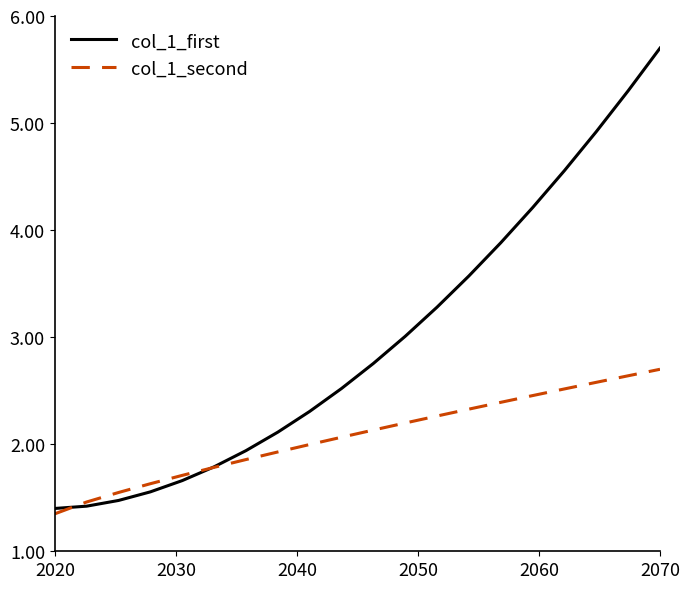

Which series has the largest total across all categories?

col_1_first